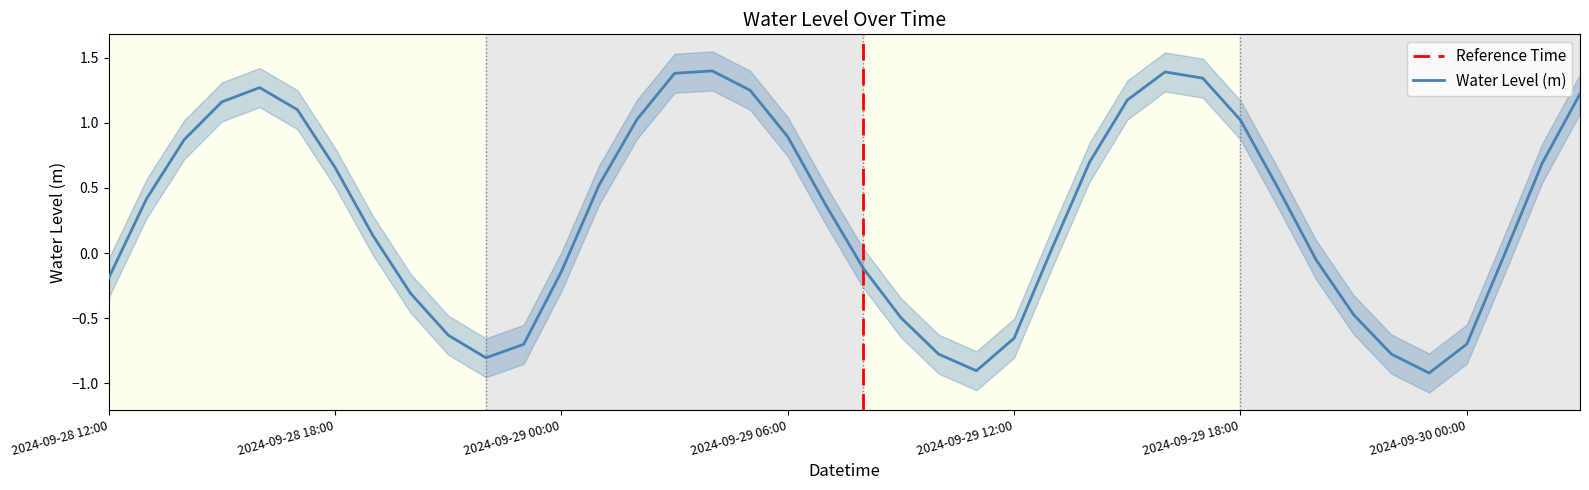

Between 2024-09-29 01:00 and 2024-09-29 02:00, which is larger?

2024-09-29 02:00